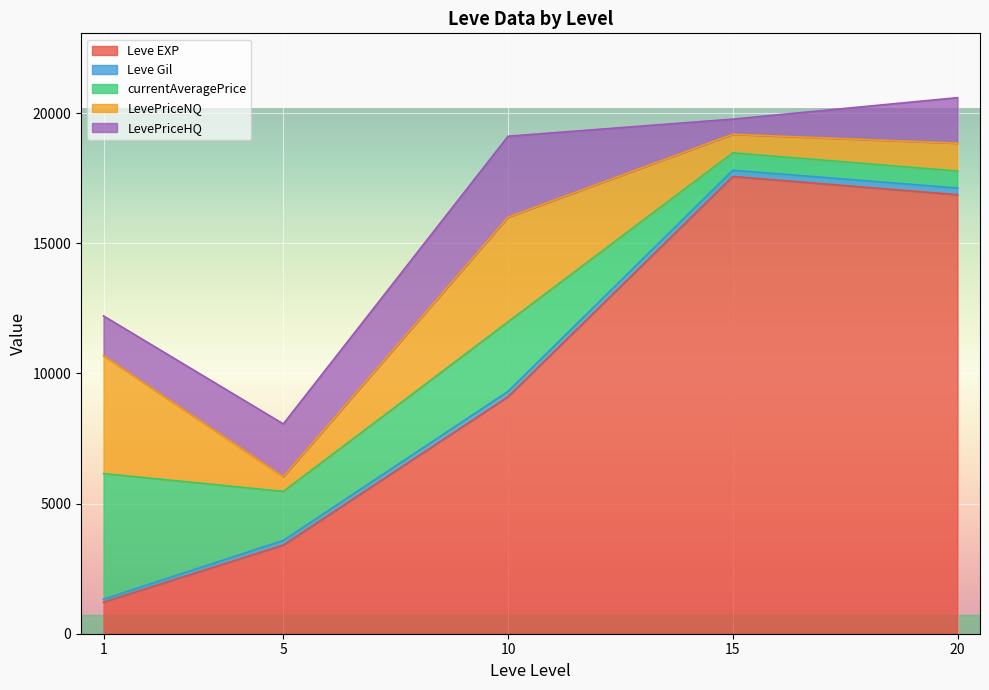

True or false: LevePriceHQ has a value of -5281 at 15.

False